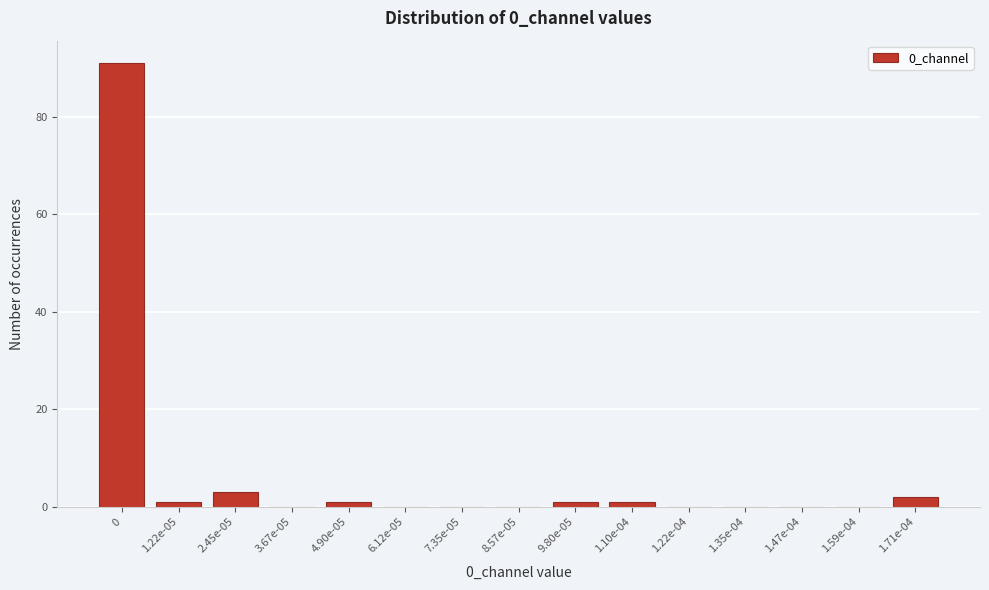

Reading left to right, extract all data points from this chart.

0=91	1.22e-05=1	2.45e-05=3	3.67e-05=0	4.90e-05=1	6.12e-05=0	7.35e-05=0	8.57e-05=0	9.80e-05=1	1.10e-04=1	1.22e-04=0	1.35e-04=0	1.47e-04=0	1.59e-04=0	1.71e-04=2